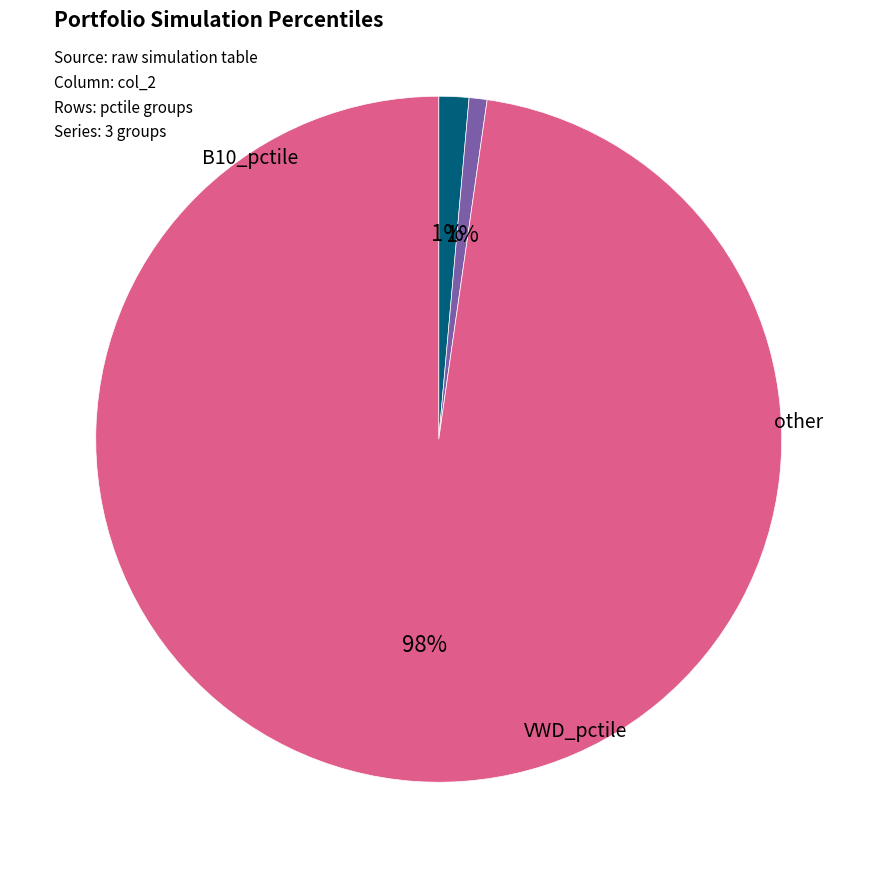

Count the number of slices in the pie.

3